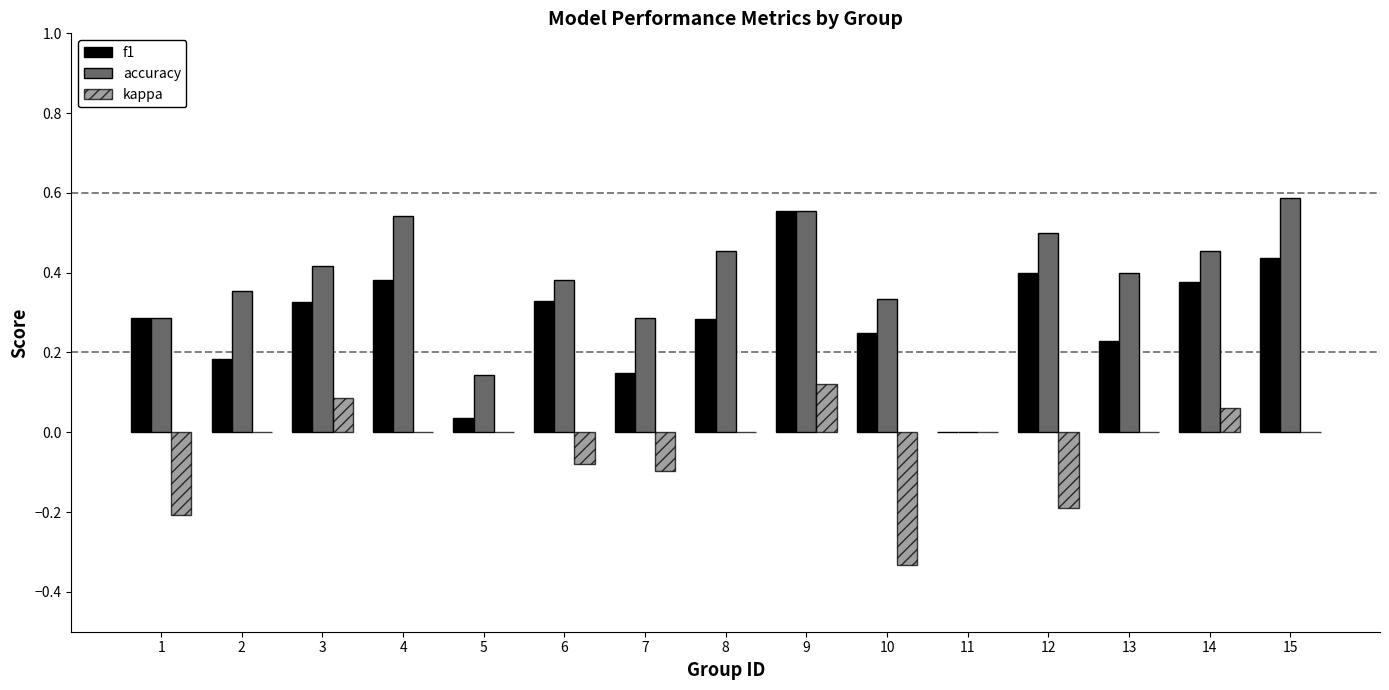

Count the number of data series in this chart.

3